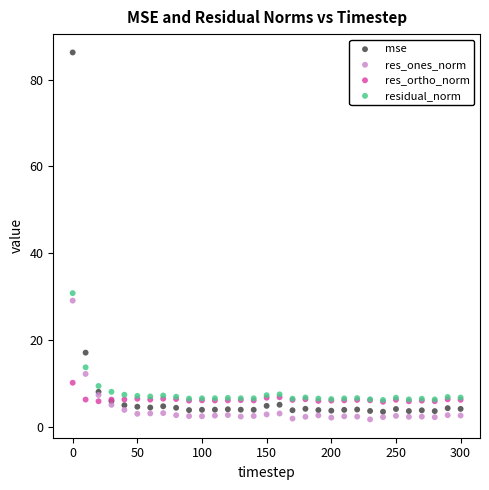

Across all series, what Y value is closest to 43?

30.8